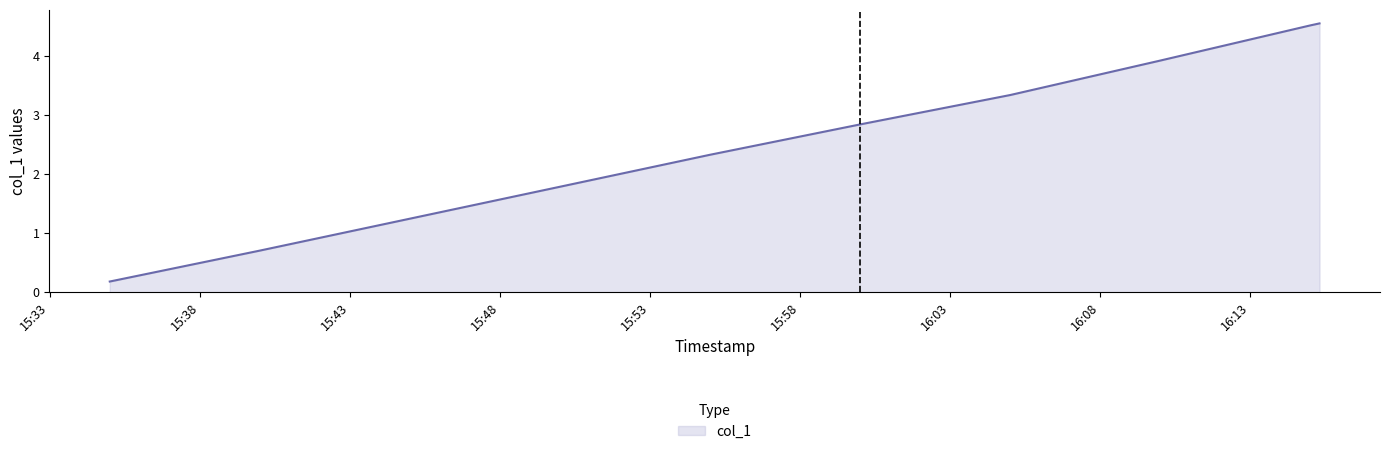

What is the maximum value shown in the chart?

4.6